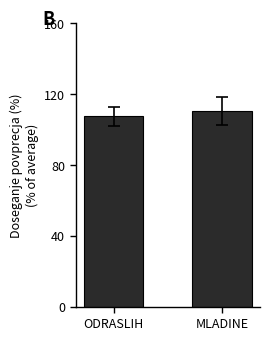

Does the chart contain any negative values?

No